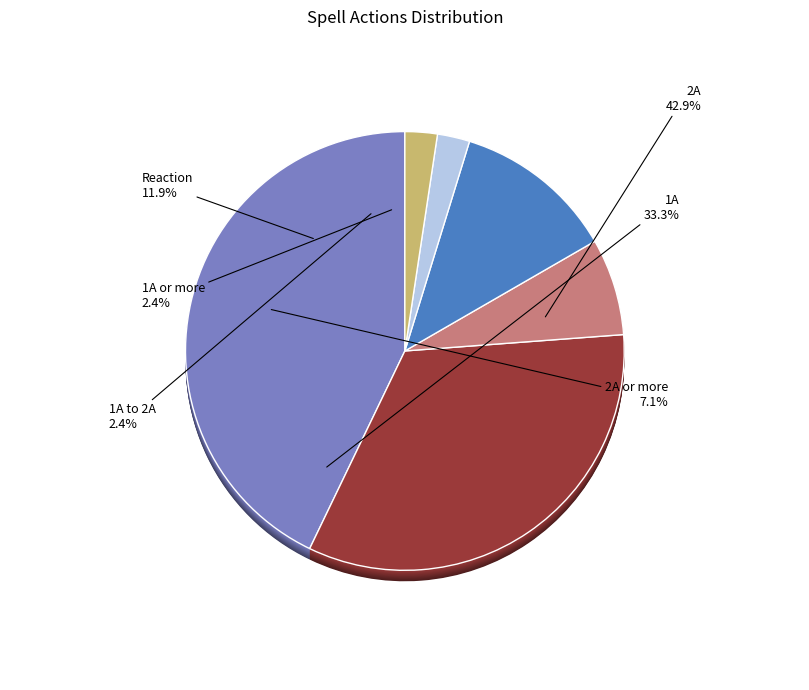

The 1A slice represents 26% of the pie. True or false?

False